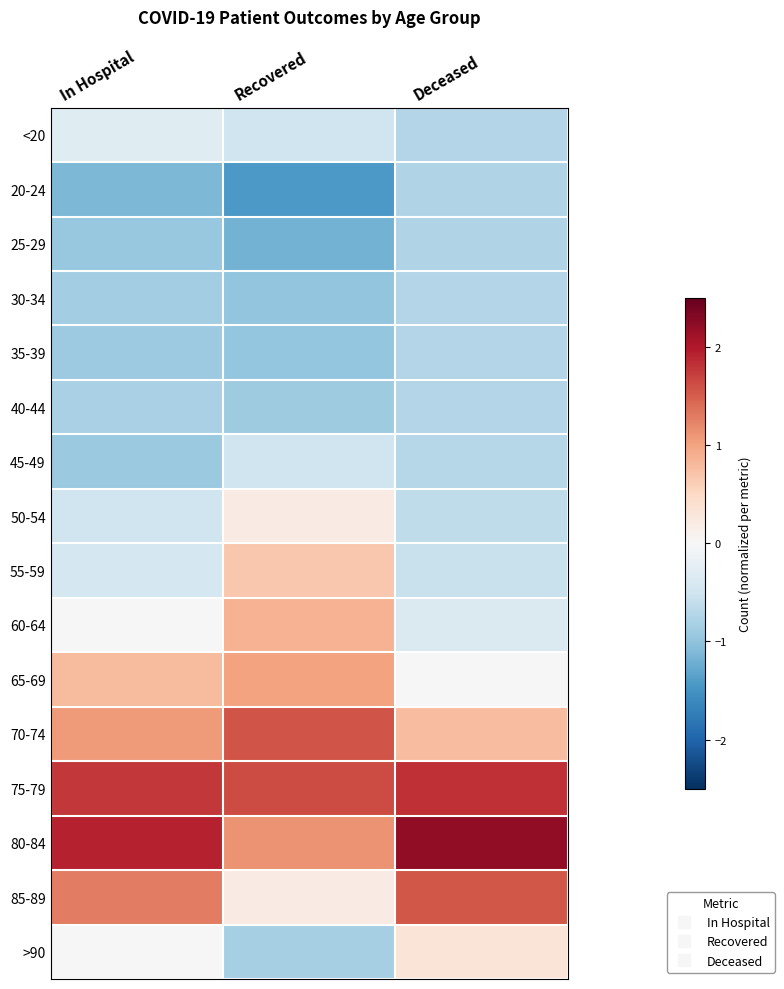

At which category does the chart reach its peak across all series?

Deceased